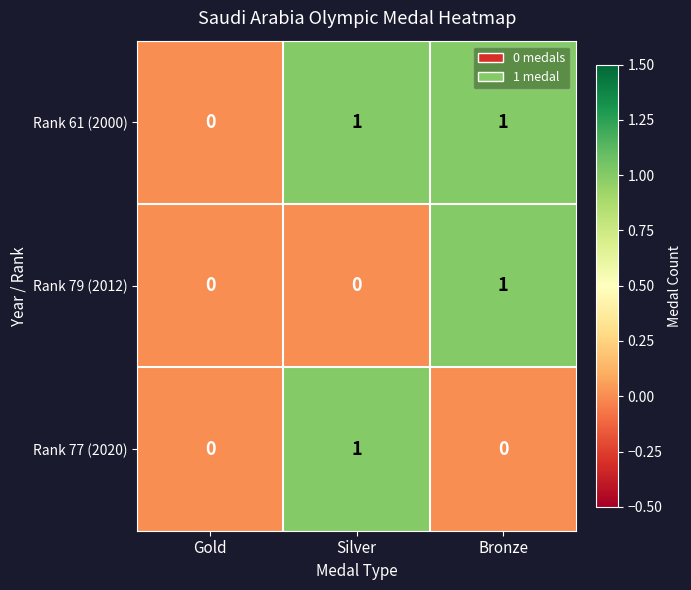

What is the total value across all series at Bronze?

2